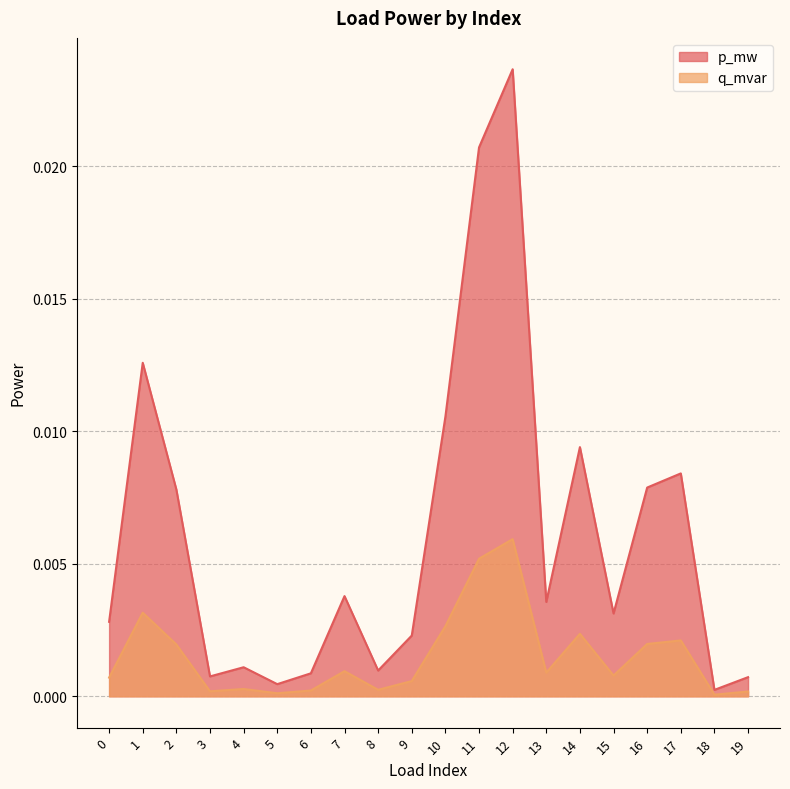

Which series has the largest range (max minus min)?

p_mw